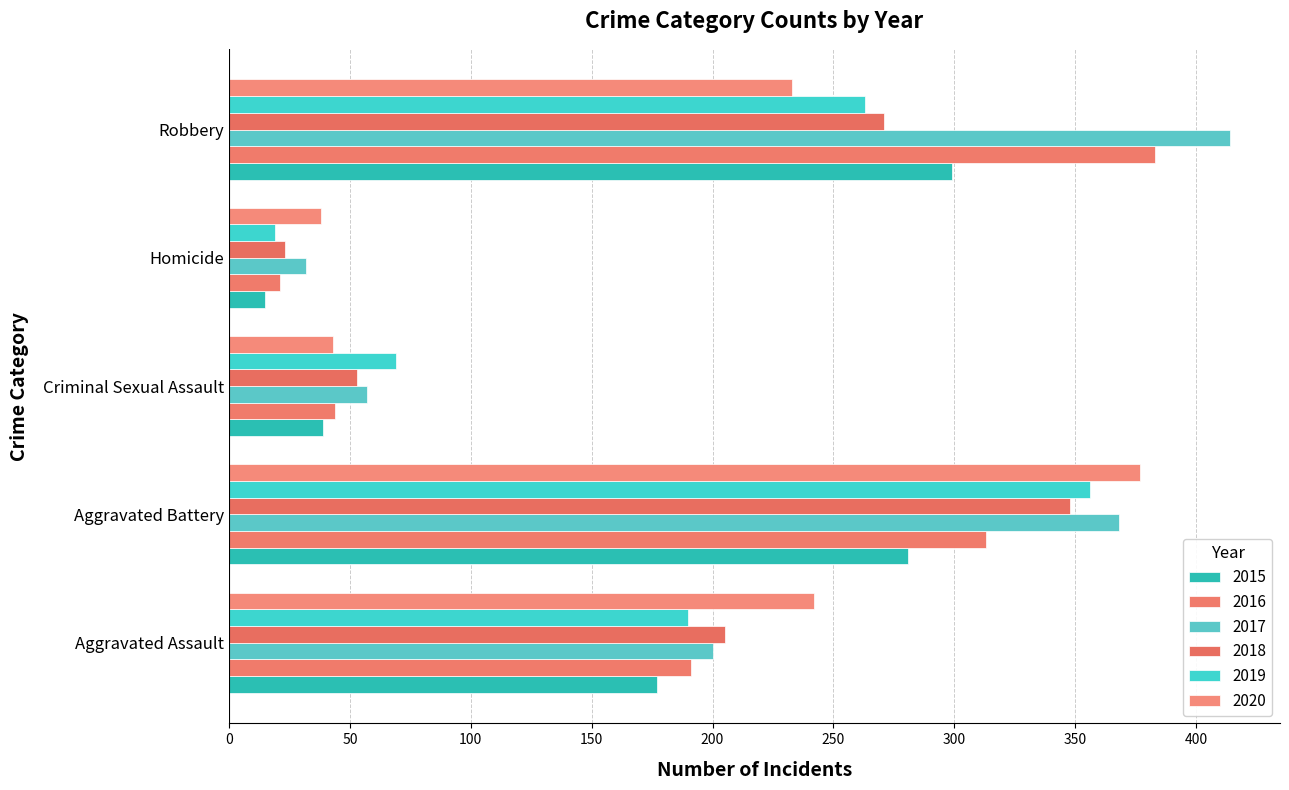

What is the maximum value for 2017?

414